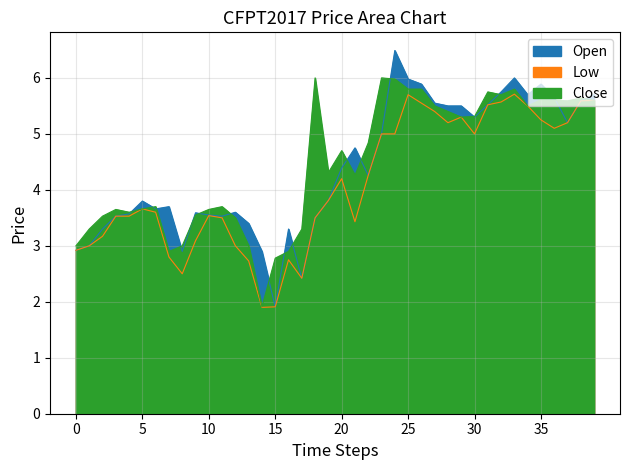

How many distinct data groups are displayed?

3